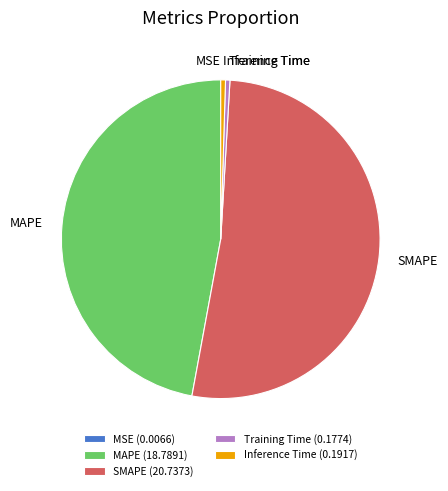

The MAPE slice represents 47% of the pie. True or false?

True